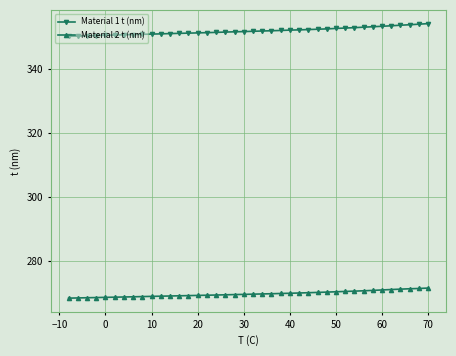

Rank the series by their average value, from highest to lowest.

Material 1 t (nm), Material 2 t (nm)